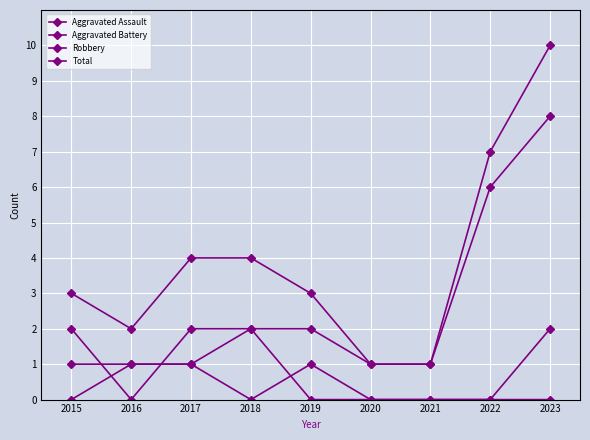

Which series has the largest range (max minus min)?

Total